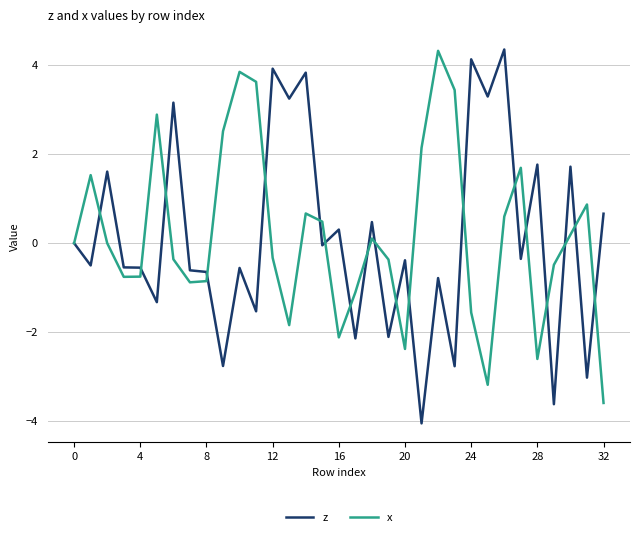

What is the minimum value for z?

-4.0